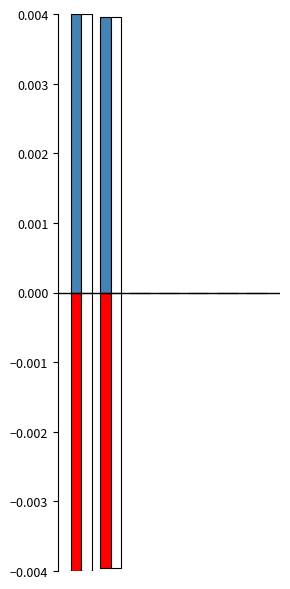

The Negative Values series shows -0.0 at 0. True or false?

False